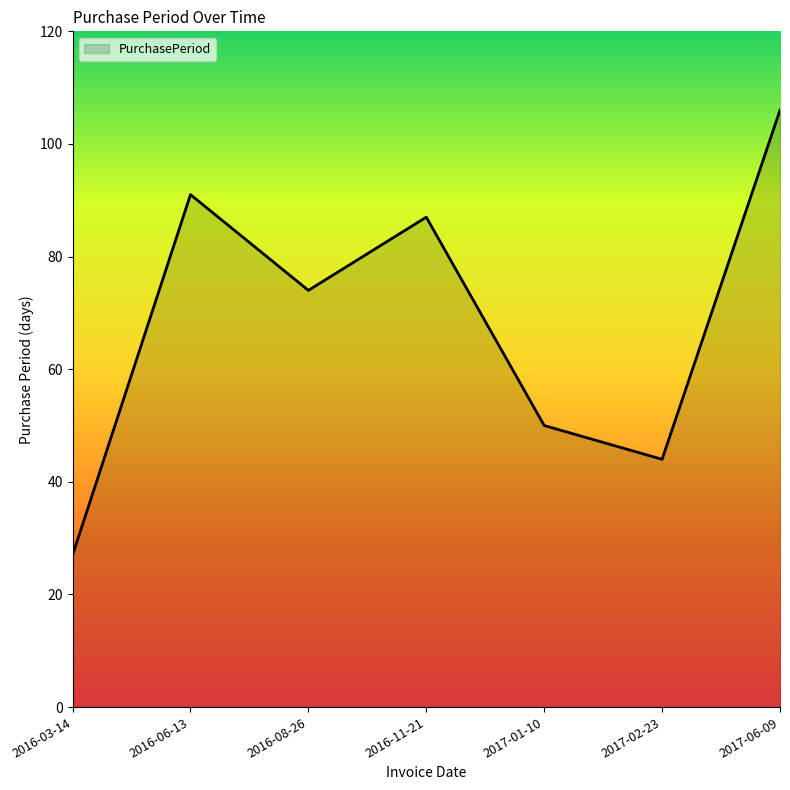

How many series are shown in this chart?

1